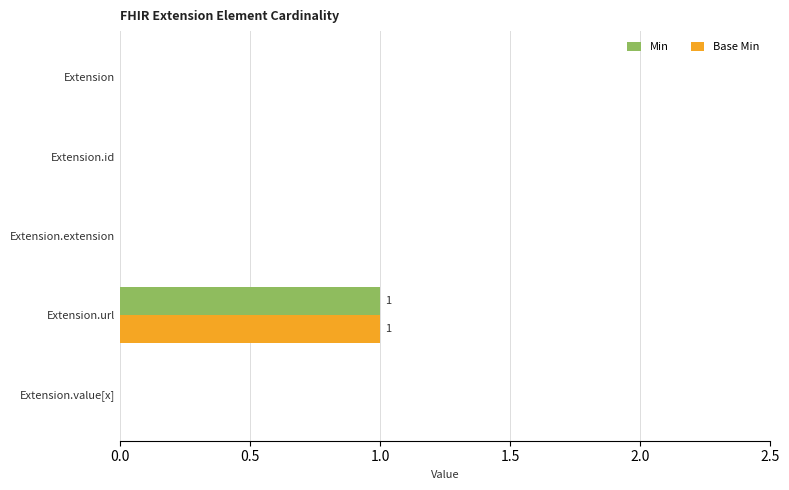

The Min series shows -1 at Extension.value[x]. True or false?

False